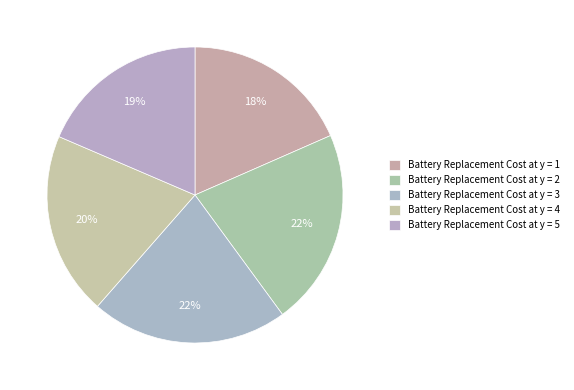

Which slice is the largest?

Battery Replacement Cost at y = 2